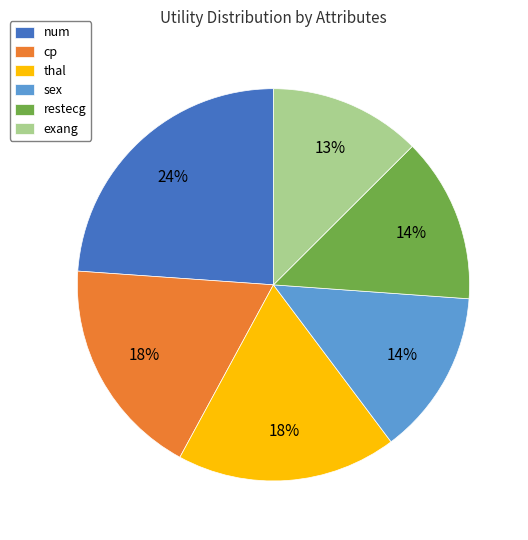

To the nearest percent, what is the difference between the largest and smallest slice percentages?

11%